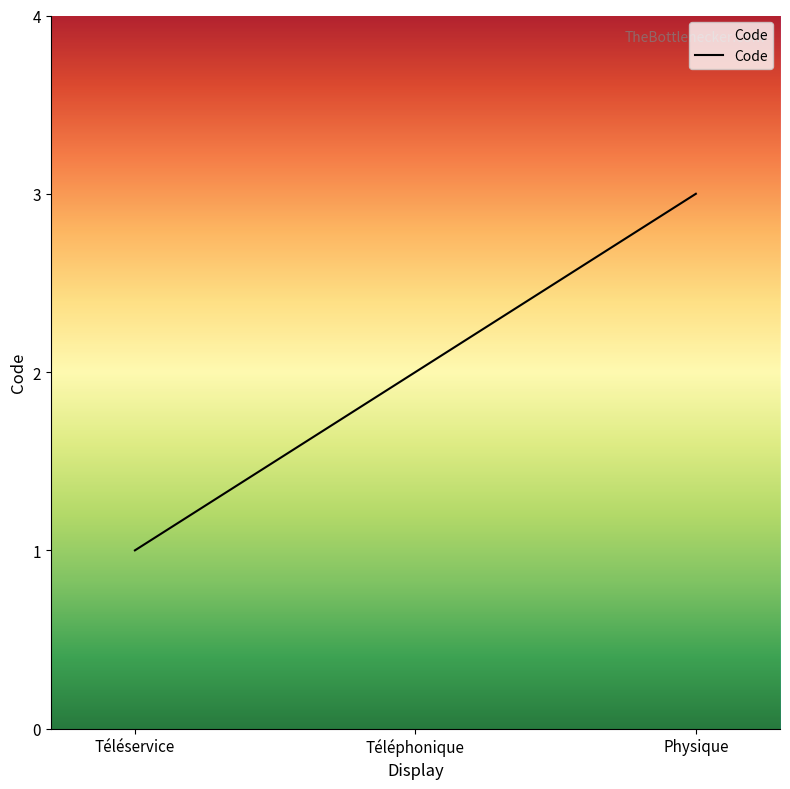

What position from the right is Téléphonique?

2